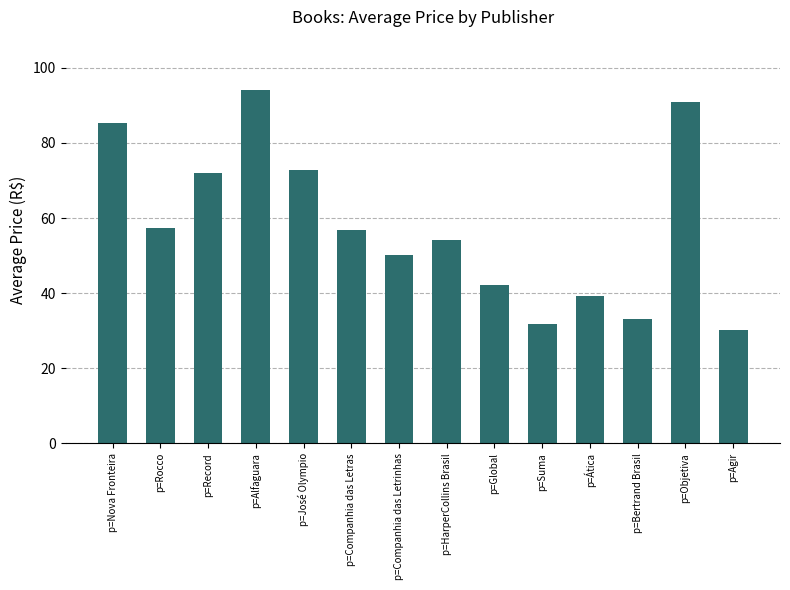

Read the value at p=Alfaguara.

94.1